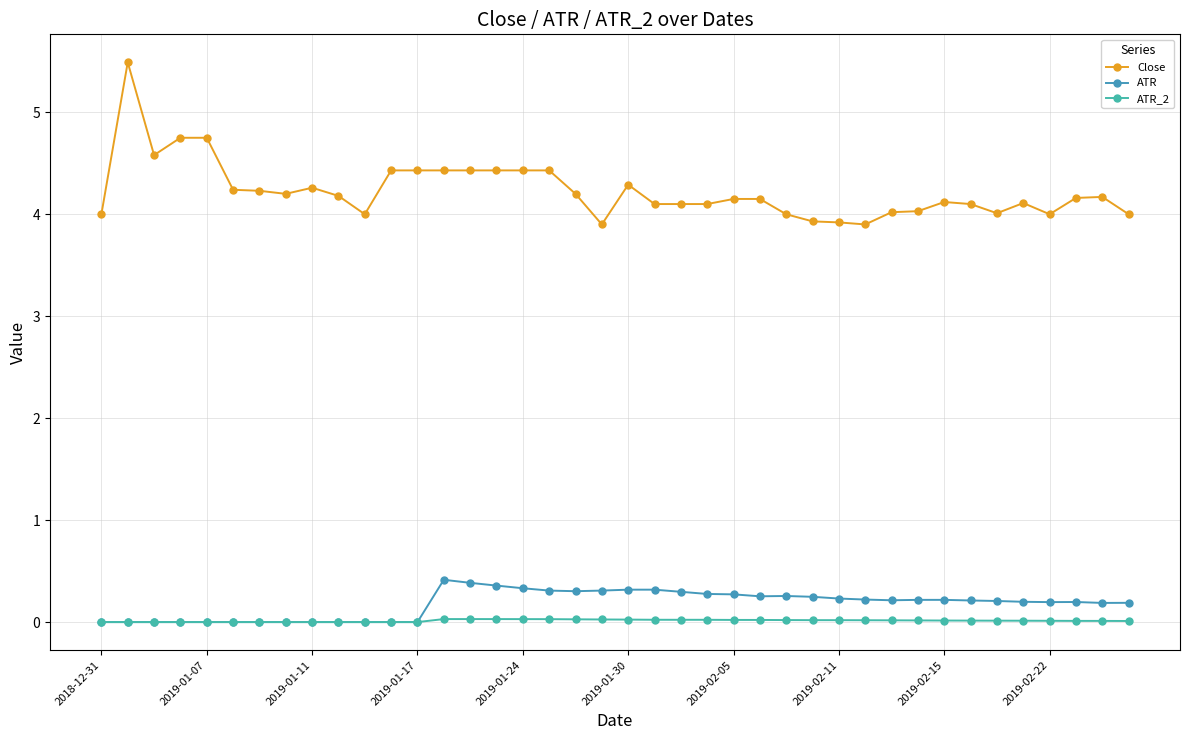

Reading right to left, extract all data points from this chart.

Close: 4.0	4.2	4.2	4.0	4.1	4.0	4.1	4.1	4.0	4.0	3.9	3.9	3.9	4.0	4.2	4.2	4.1	4.1	4.1	4.3	3.9	4.2	4.4	4.4	4.4	4.4	4.4	4.4	4.4	4.0	4.2	4.3	4.2	4.2	4.2	4.8	4.8	4.6	5.5	4.0
ATR: 0.2	0.2	0.2	0.2	0.2	0.2	0.2	0.2	0.2	0.2	0.2	0.2	0.2	0.3	0.3	0.3	0.3	0.3	0.3	0.3	0.3	0.3	0.3	0.3	0.4	0.4	0.4	0.0	0.0	0.0	0.0	0.0	0.0	0.0	0.0	0.0	0.0	0.0	0.0	0.0
ATR_2: 0.0	0.0	0.0	0.0	0.0	0.0	0.0	0.0	0.0	0.0	0.0	0.0	0.0	0.0	0.0	0.0	0.0	0.0	0.0	0.0	0.0	0.0	0.0	0.0	0.0	0.0	0.0	0.0	0.0	0.0	0.0	0.0	0.0	0.0	0.0	0.0	0.0	0.0	0.0	0.0